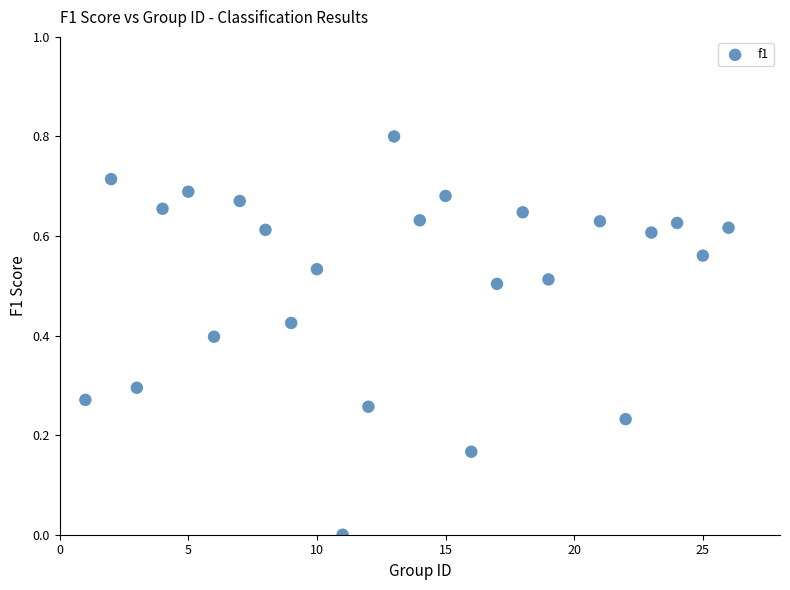

What is the range of X values (max minus min)?

25.0